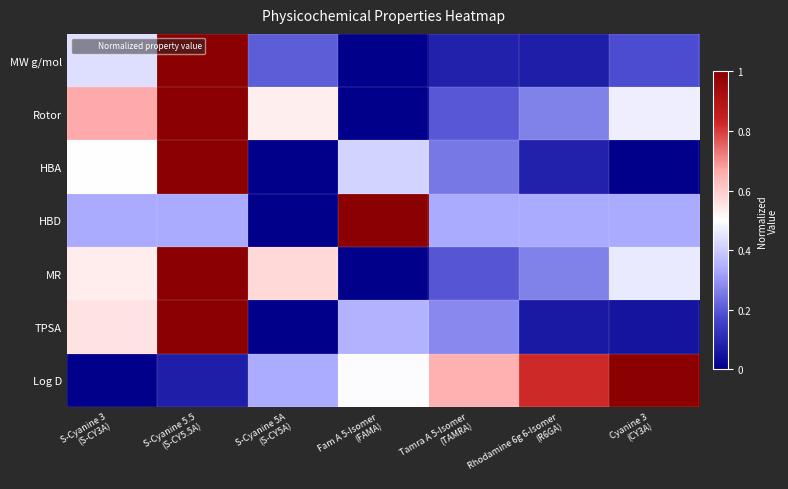

Rank the series by their maximum value, from highest to lowest.

MW g/mol, Rotor, HBA, HBD, MR, TPSA, Log D